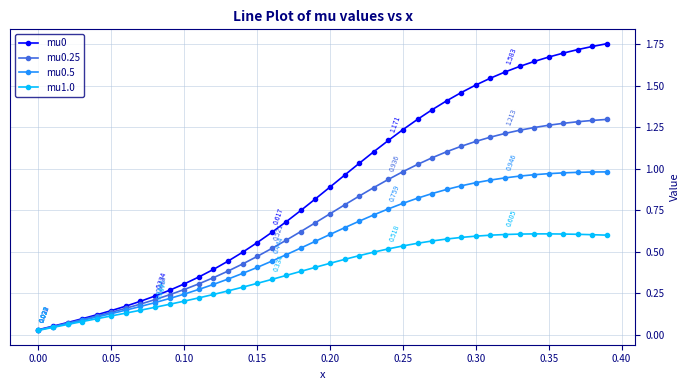

Rank the series by their maximum value, from highest to lowest.

mu0, mu0.25, mu0.5, mu1.0